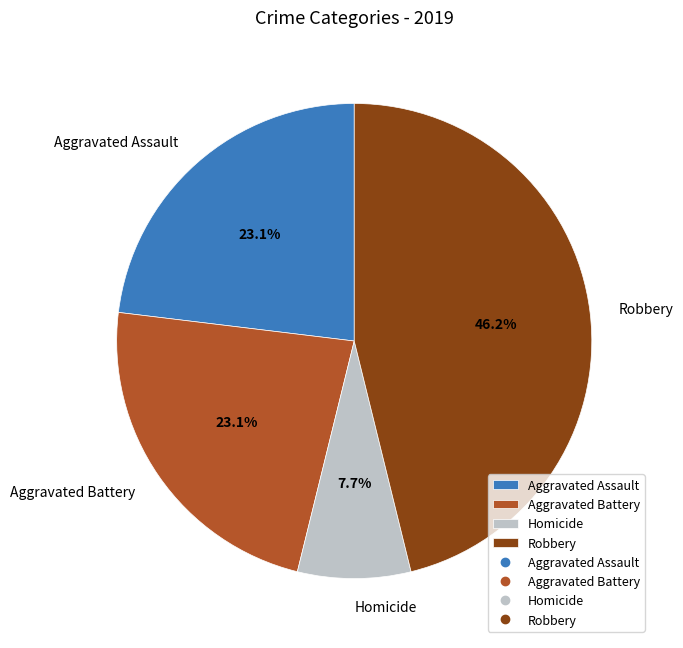

What is the largest slice in the pie chart?

Robbery